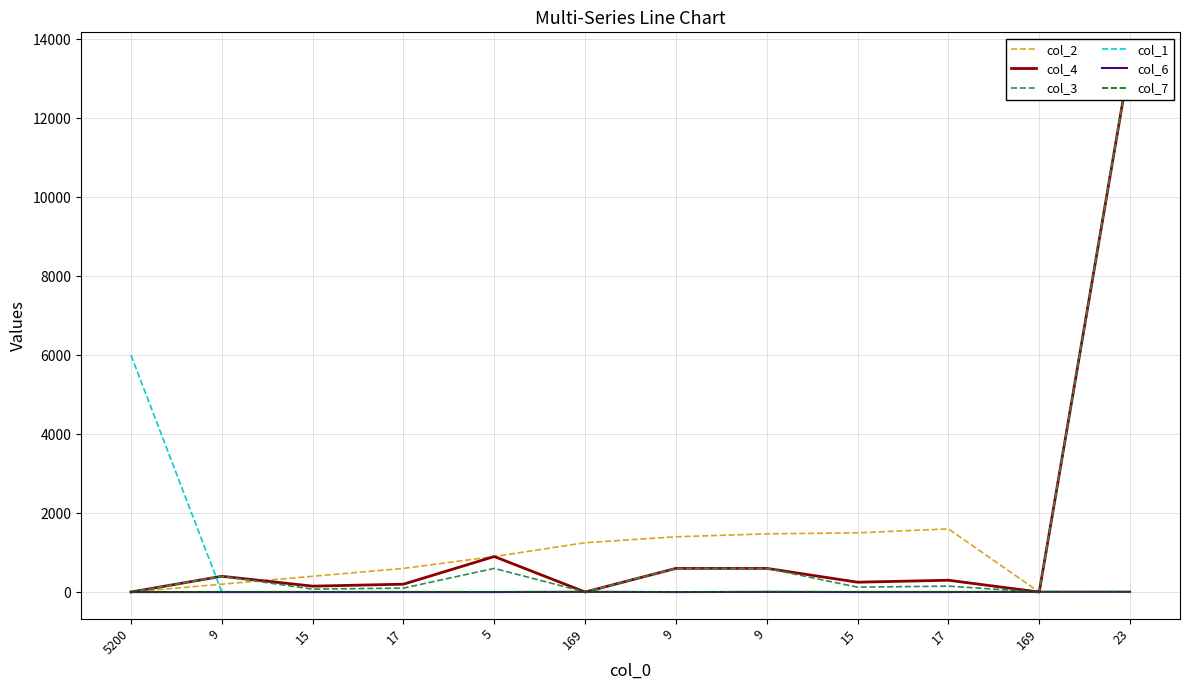

Reading left to right, list all the values displayed in this chart.

col_2: 5200=1	9=200	15=400	17=600	5=900	169=1250	9=1400	9=1475	15=1500	17=1600	169=1	23=13500
col_4: 5200=2	9=400	15=150	17=200	5=900	169=1	9=600	9=600	15=250	17=300	169=1	23=13500
col_3: 5200=1	9=400	15=75	17=100	5=600	169=1	9=600	9=600	15=125	17=150	169=1	23=13500
col_1: 5200=6000	9=3	15=5	17=5	5=0	169=1	9=3	9=3	15=0	17=0	169=1	23=0
col_6: 5200=0	9=0	15=0	17=0	5=0	169=7	9=0	9=5	15=0	17=0	169=8	23=9
col_7: 5200=0	9=9	15=9	17=9	5=9	169=7	9=4	9=9	15=9	17=9	169=8	23=9